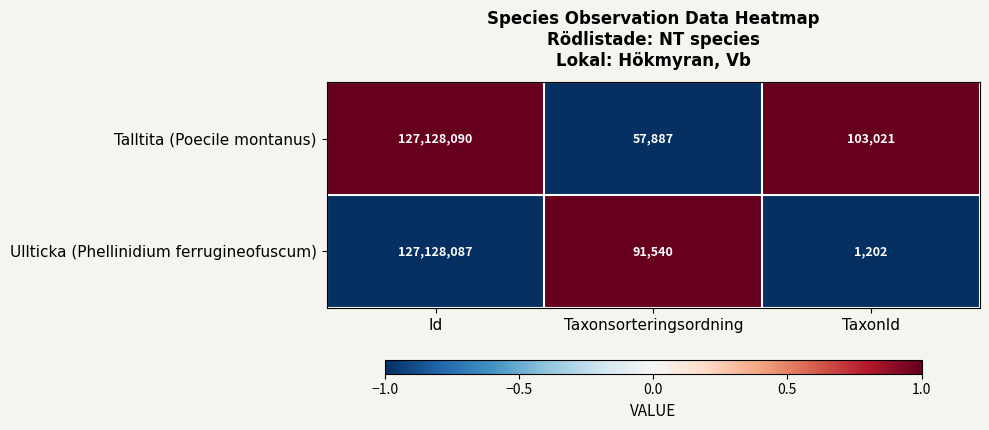

Reading right to left, extract all data points from this chart.

Talltita (Poecile montanus): TaxonId=103021	Taxonsorteringsordning=57887	Id=127128090
Ullticka (Phellinidium ferrugineofuscum): TaxonId=1202	Taxonsorteringsordning=91540	Id=127128087